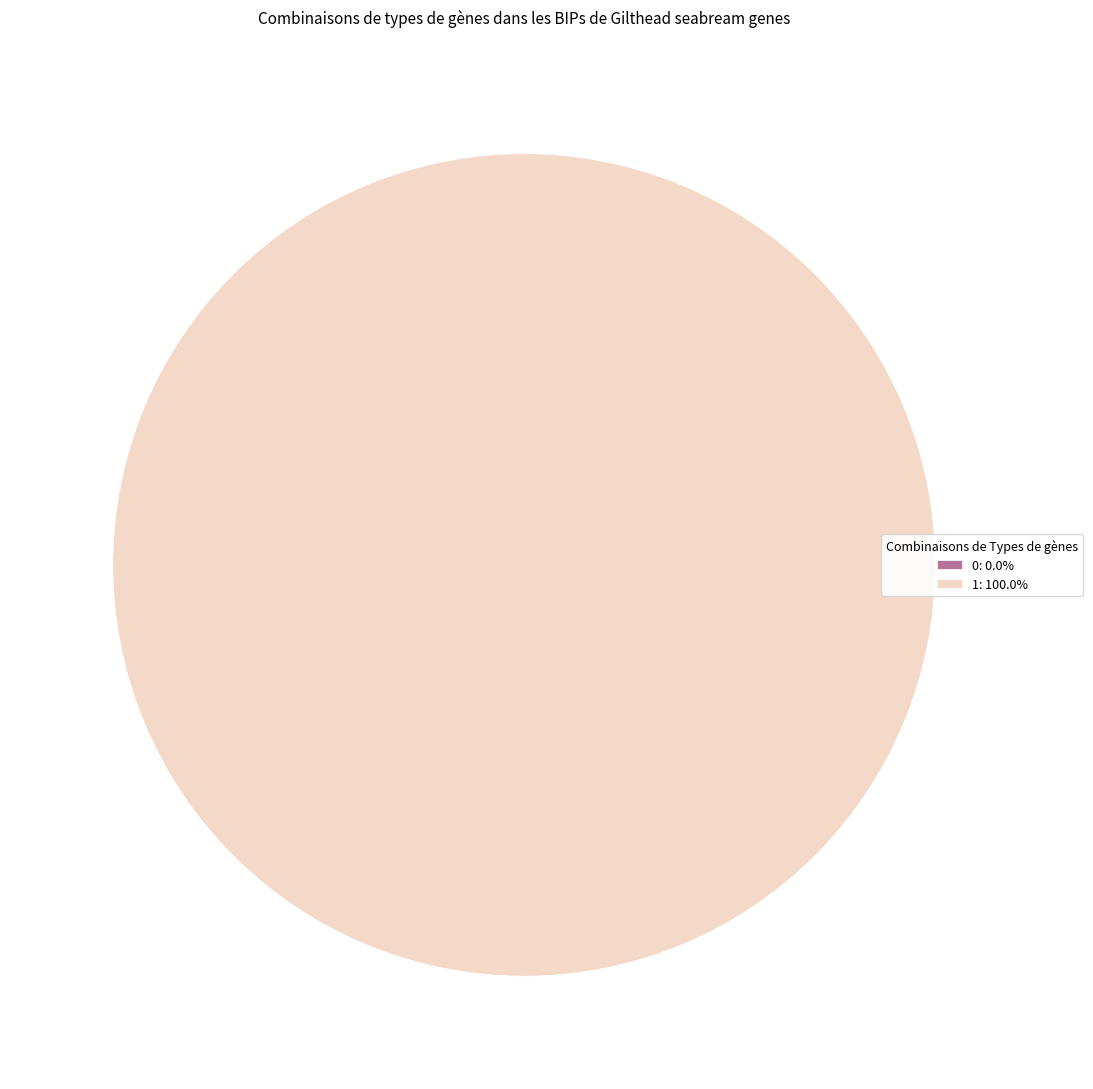

To the nearest percent, what is the difference between the 0 and 1 slice percentages?

100%